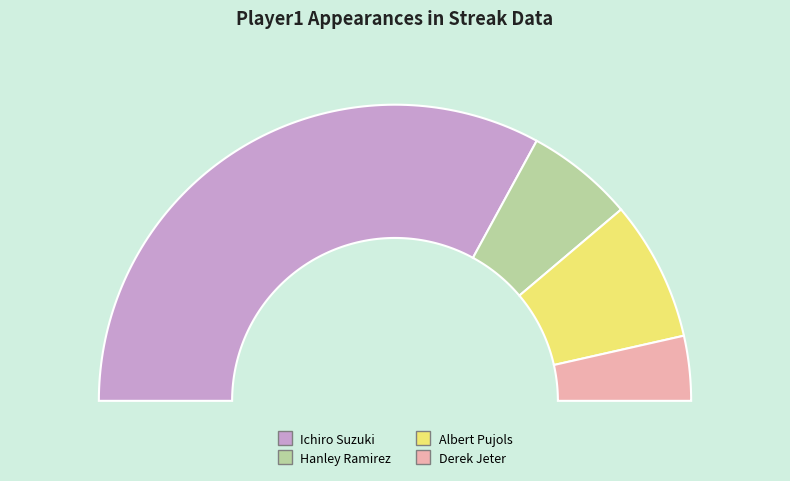

Which slice represents more than half of the pie?

Ichiro Suzuki